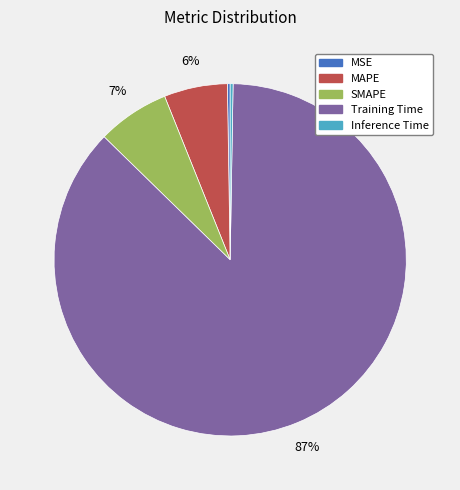

To the nearest percent, what is the difference between the largest and smallest slice percentages?

87%